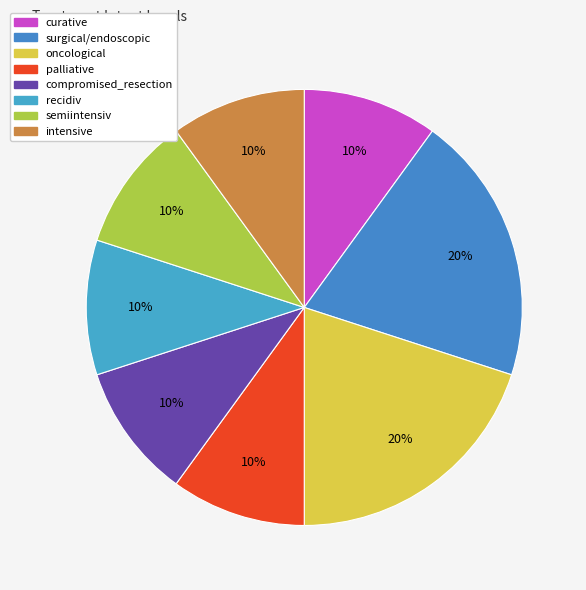

Which category has the biggest portion of the pie?

surgical/endoscopic